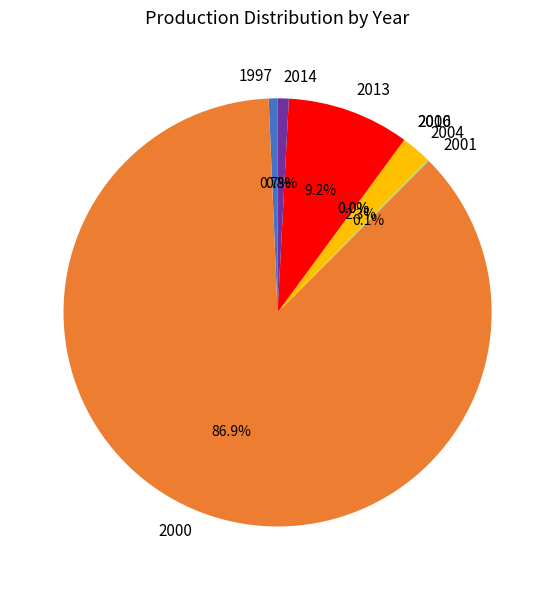

What is the ratio of the value at 2013 to the value at 2014?

11.0